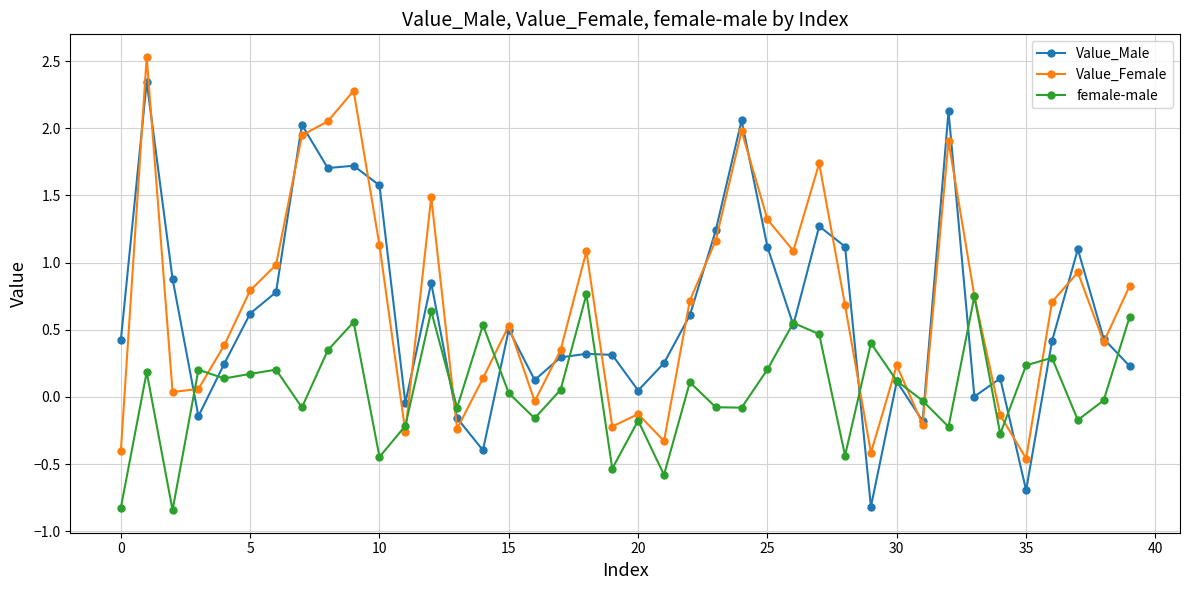

Rank the series by their maximum value, from lowest to highest.

female-male, Value_Male, Value_Female